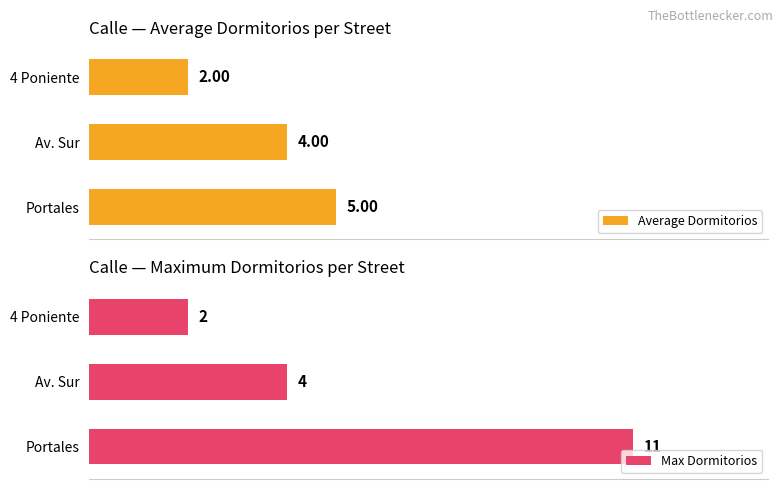

How many distinct data groups are displayed?

2